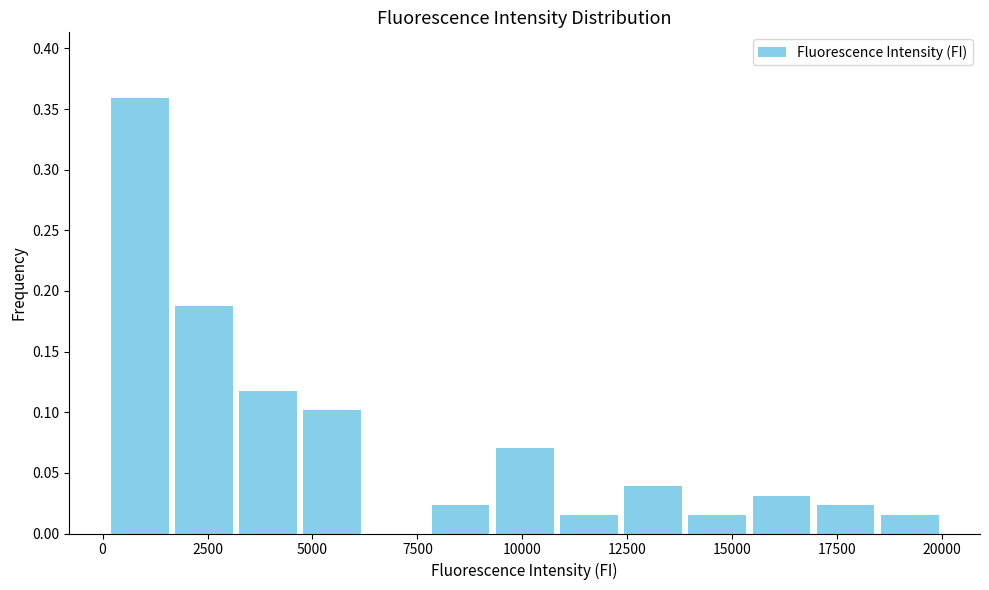

Read against the x-axis, roughly where is the centre of the tallest bar?

1000